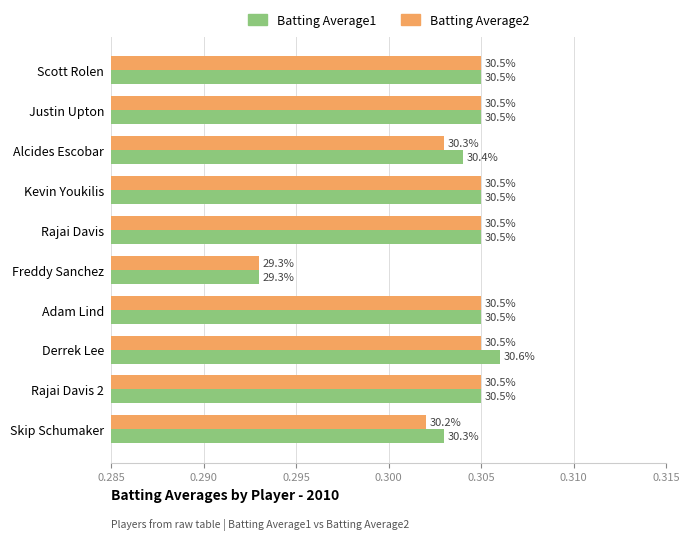

What are all the series names shown in the legend?

Batting Average1, Batting Average2